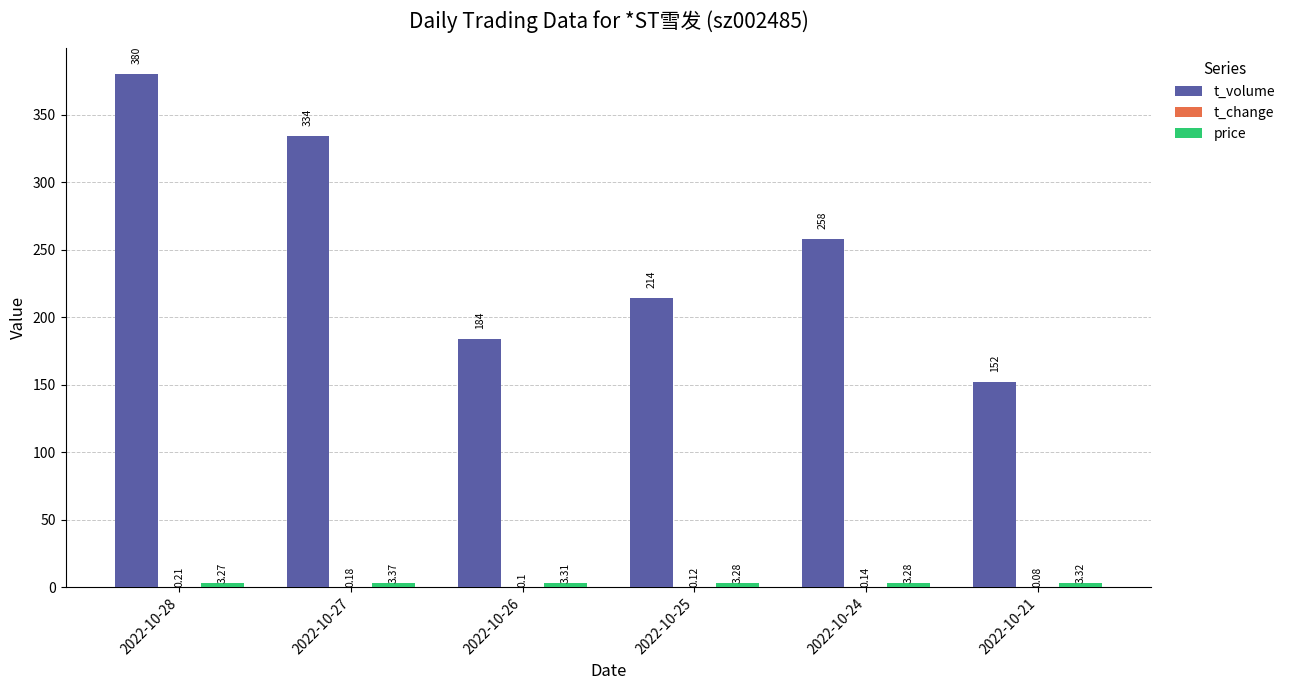

What is the sum of all t_volume values?

1522.0